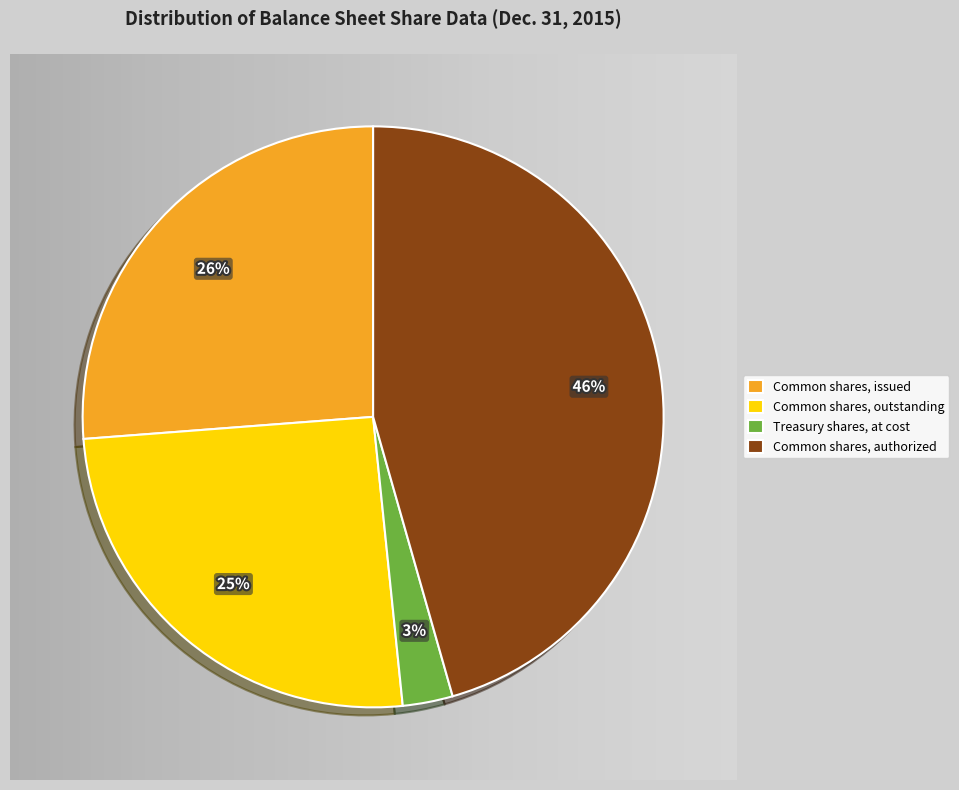

How many segments does this pie chart have?

4